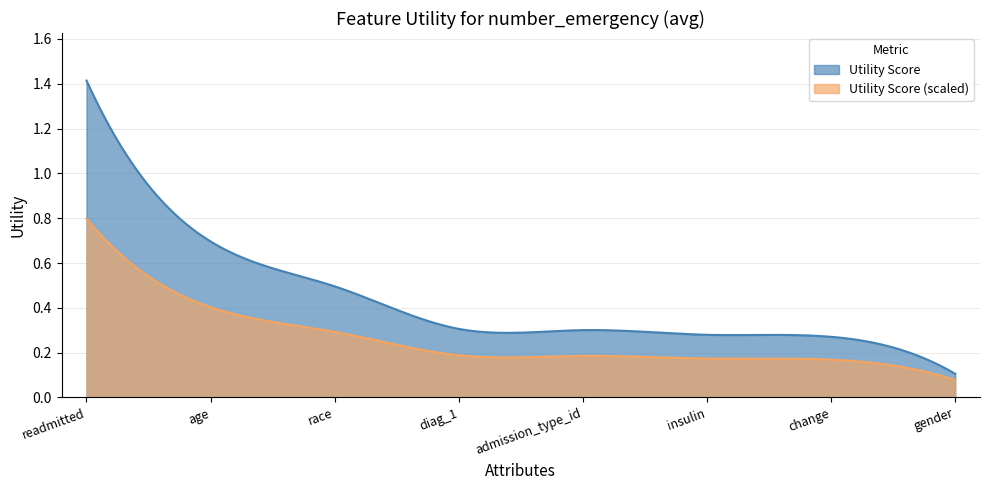

Reading left to right, list all the values displayed in this chart.

1.4	0.7	0.5	0.3	0.3	0.3	0.3	0.1